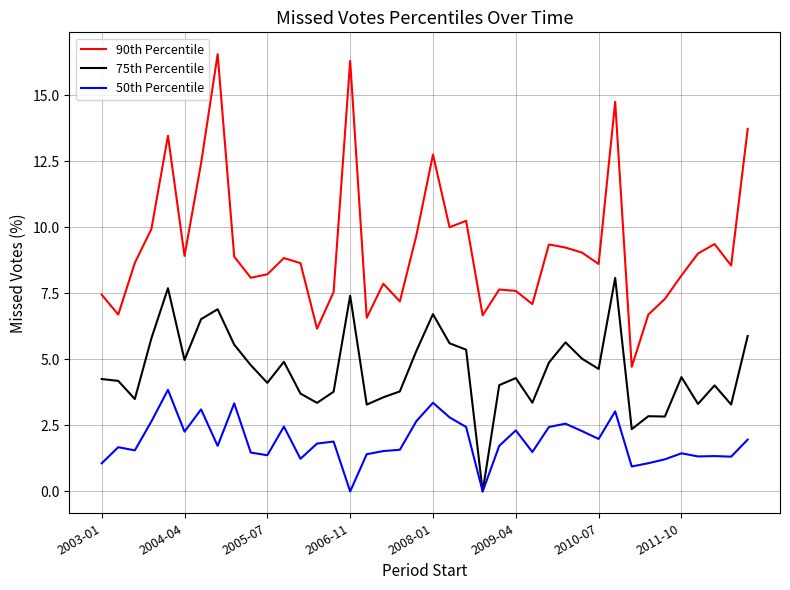

Which series has the largest range (max minus min)?

90th Percentile